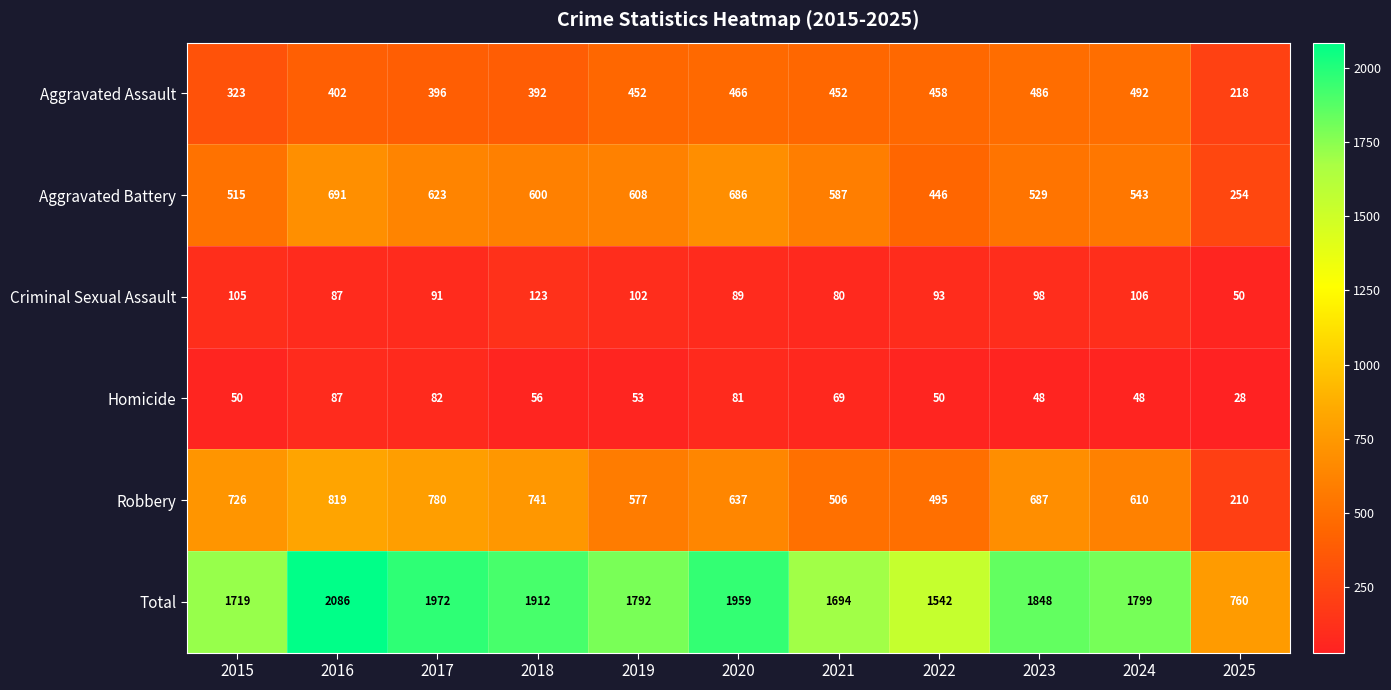

Rank the series at 2021 from lowest to highest value.

Homicide, Criminal Sexual Assault, Aggravated Assault, Robbery, Aggravated Battery, Total